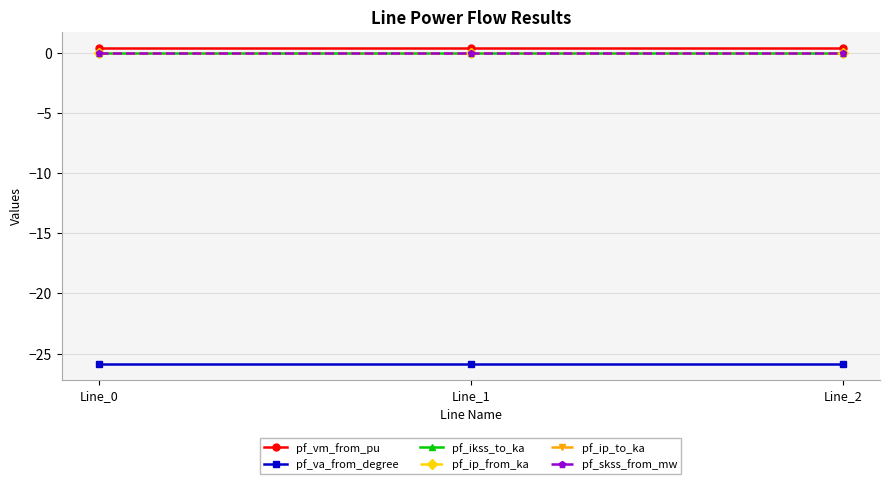

What is the spread (max minus min) of values at Line_1?

26.3